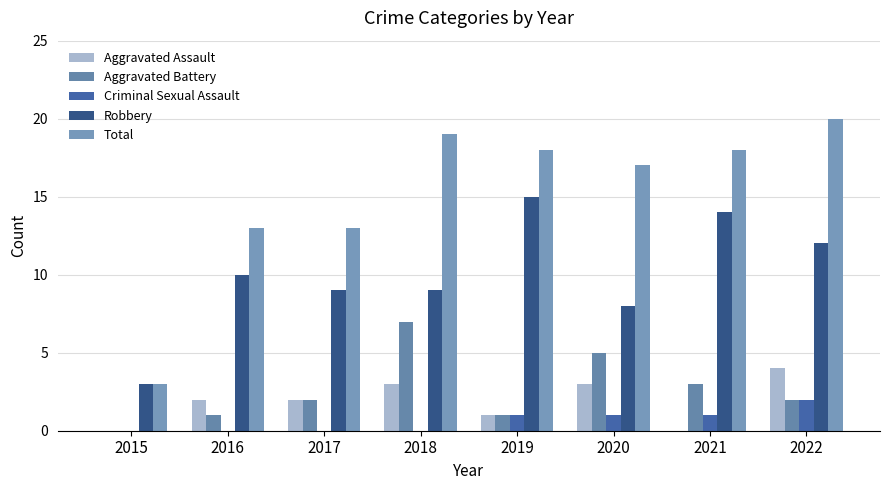

Rank the series by their maximum value, from highest to lowest.

Total, Robbery, Aggravated Battery, Aggravated Assault, Criminal Sexual Assault